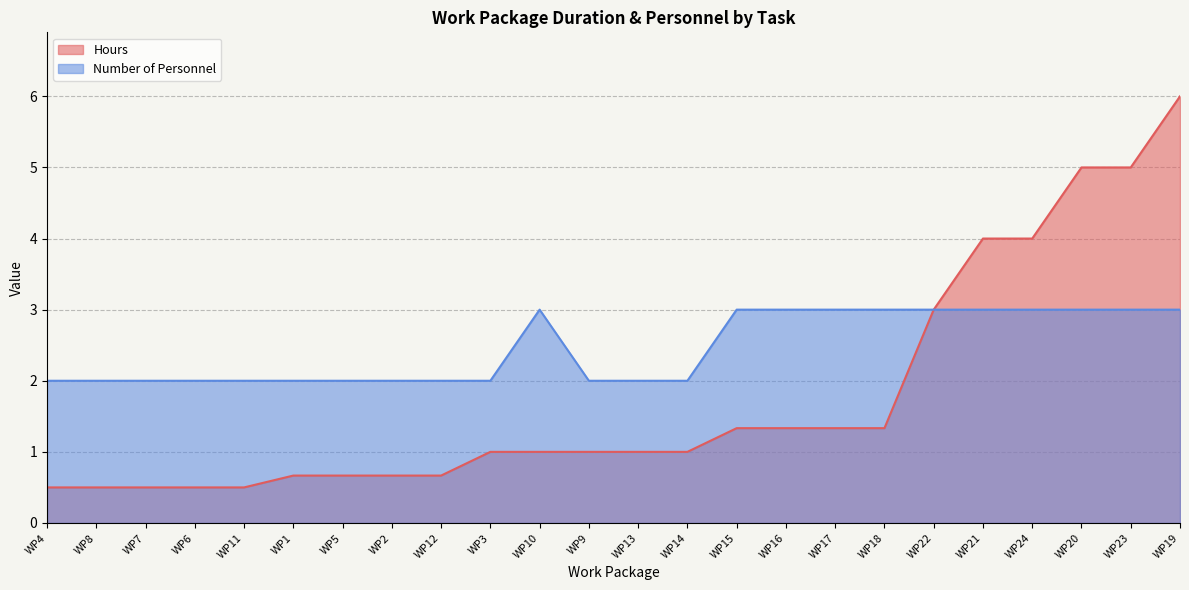

What are all the series names shown in the legend?

Hours, Number of Personnel